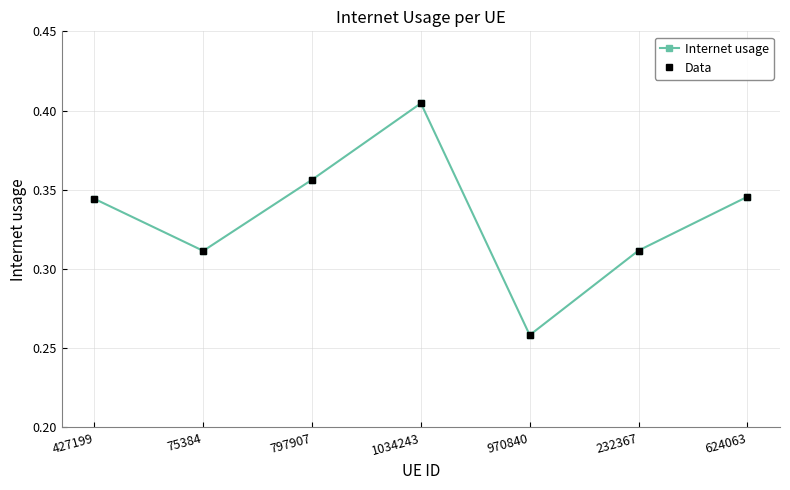

True or false: Data and Internet usage intersect in this chart.

False